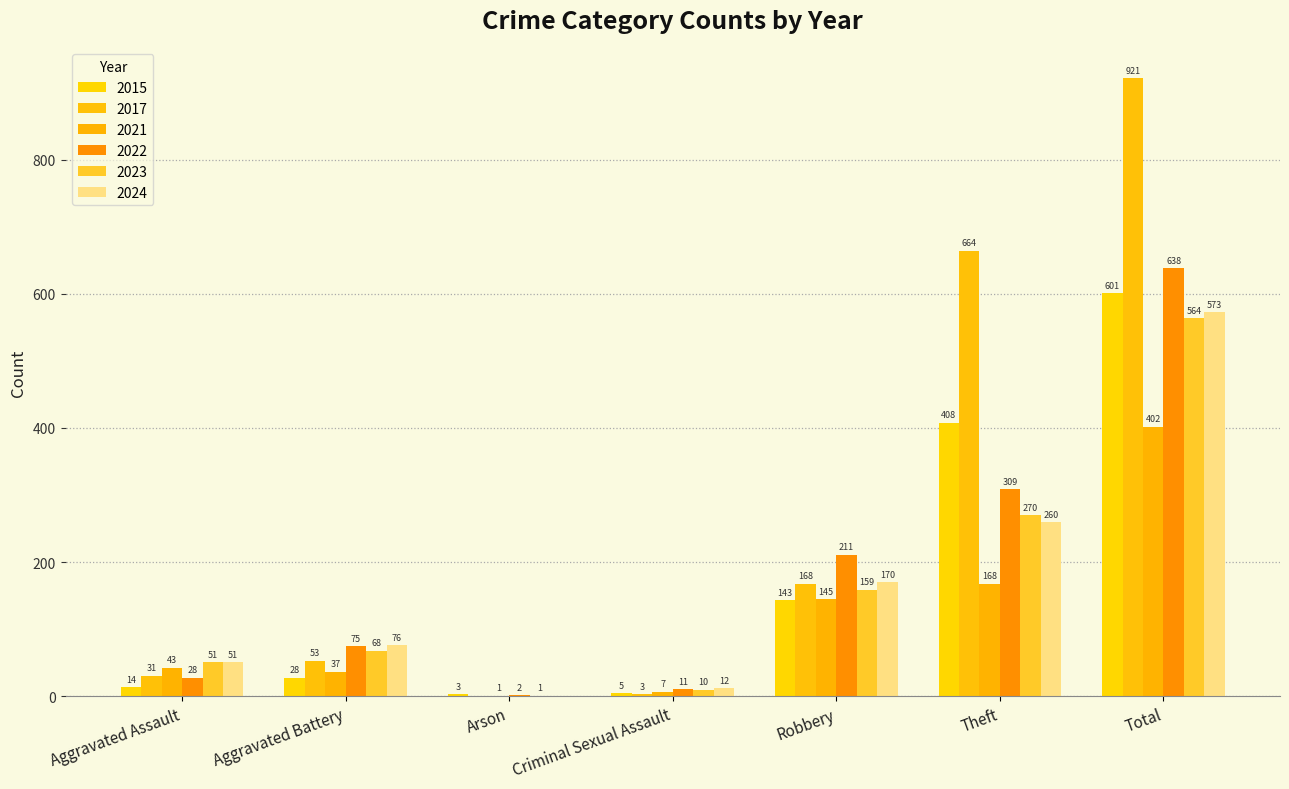

Where does the 2015 series first go above 28?

Robbery